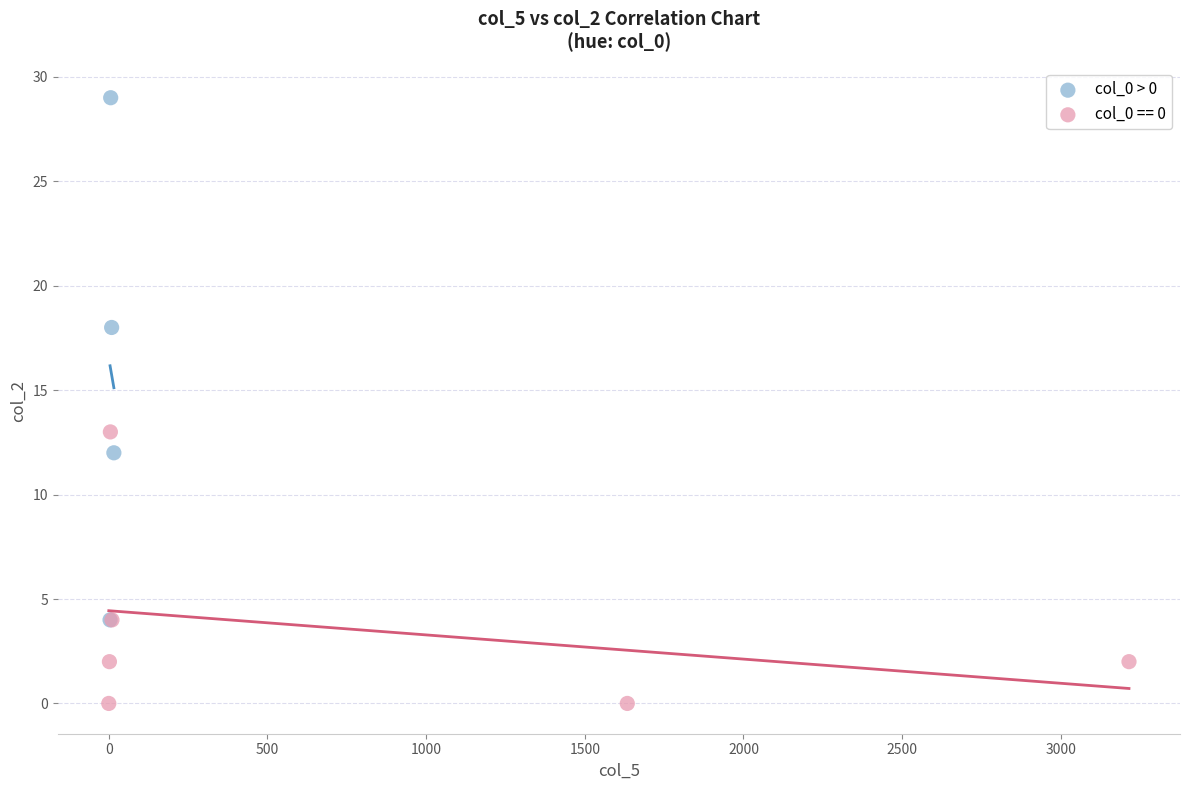

Which series has the widest spread of Y values?

col_0 > 0